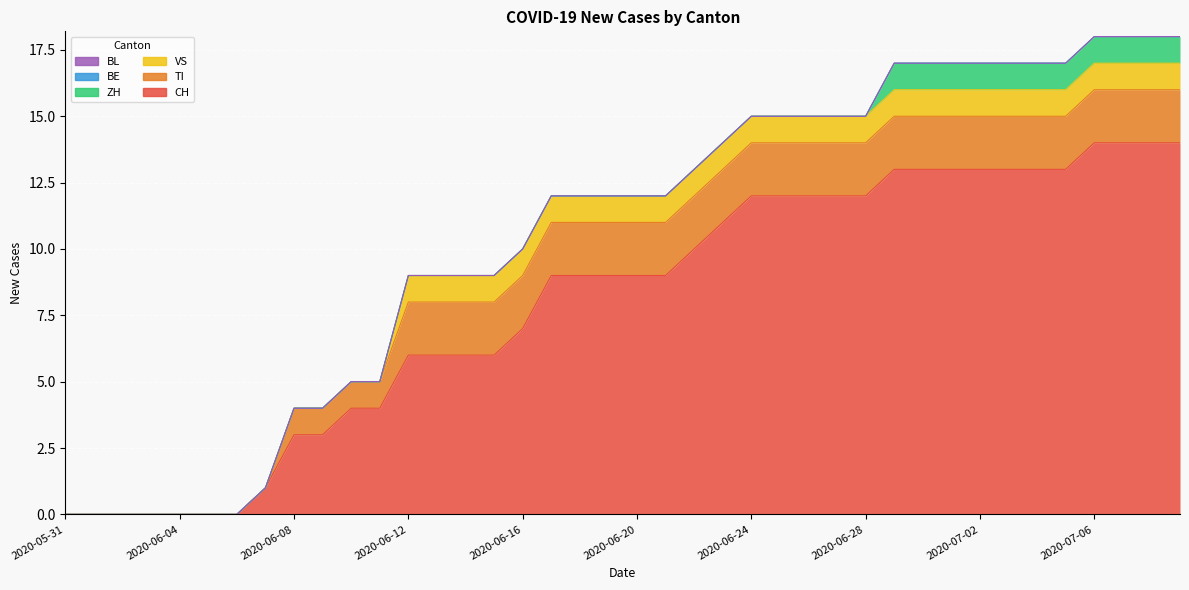

At how many categories does at least one series exceed 12?

11